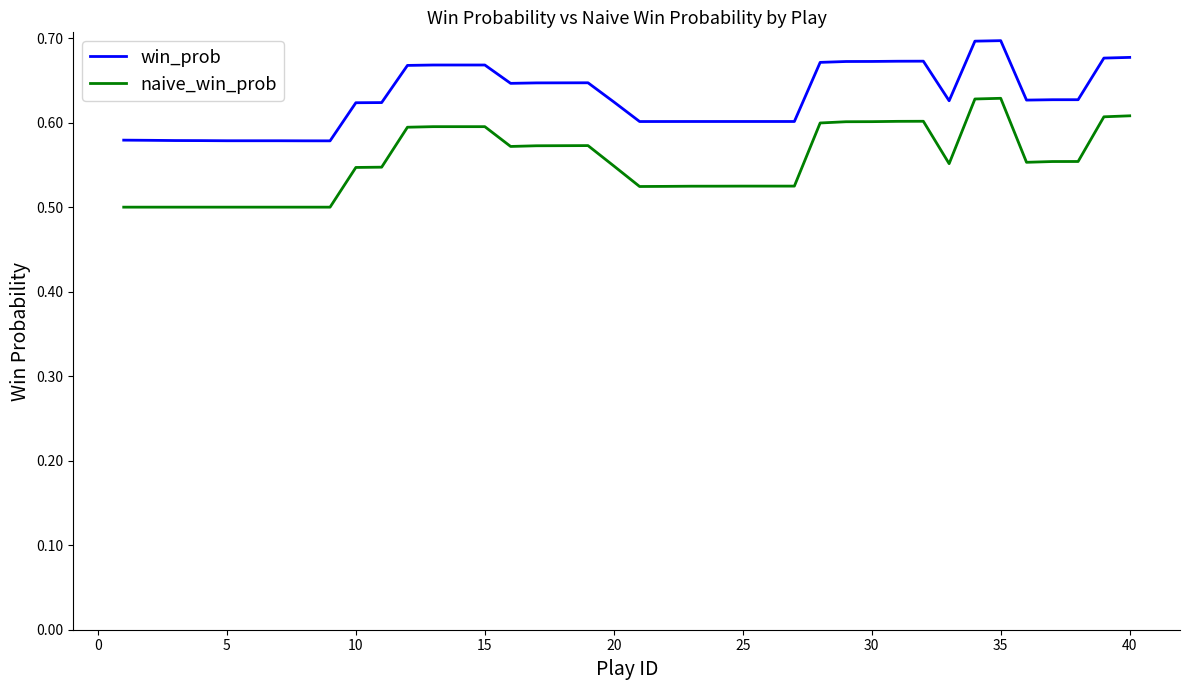

At how many categories does at least one series exceed 0?

40